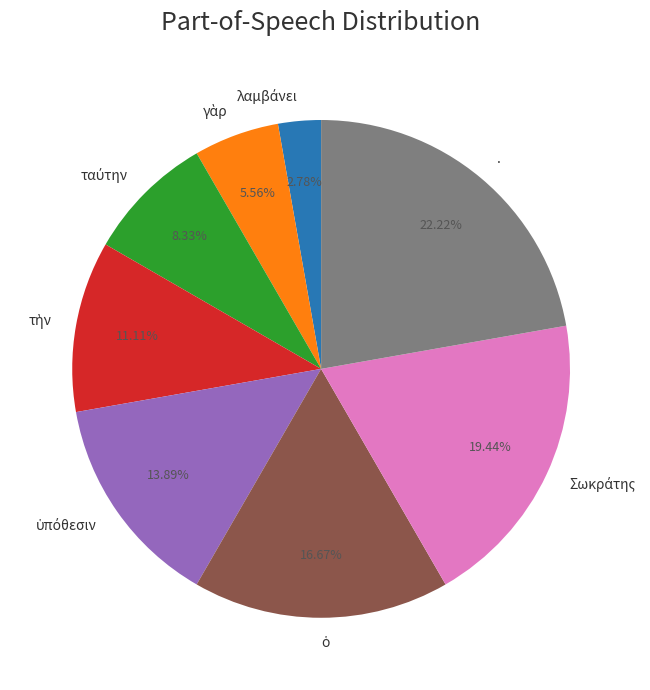

Is . the majority of the pie?

No